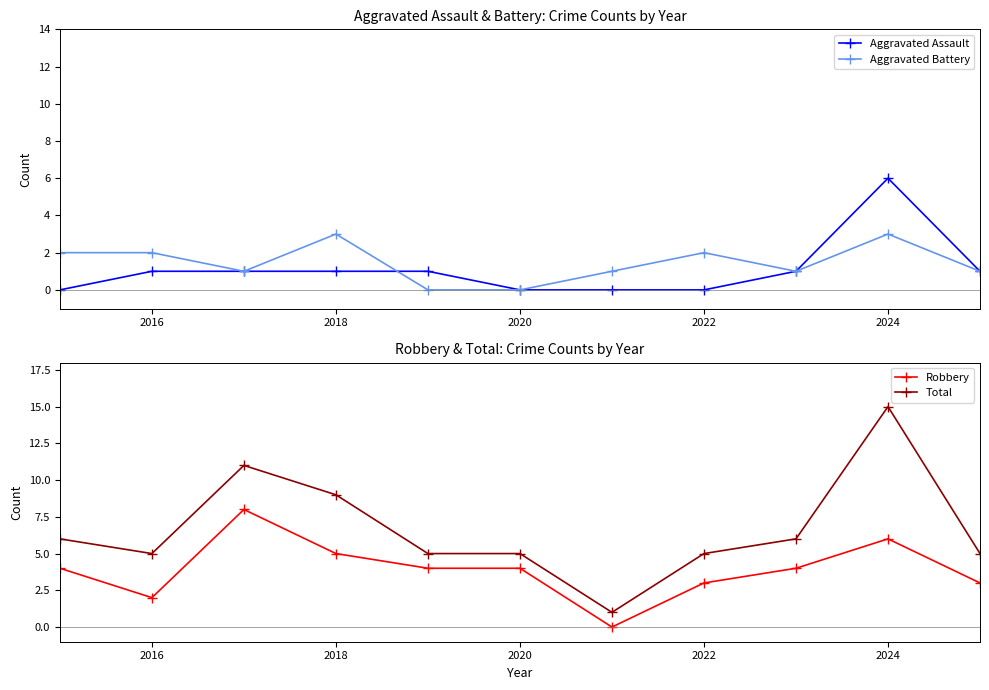

The value of Aggravated Battery at 2020 is 0. True or false?

True